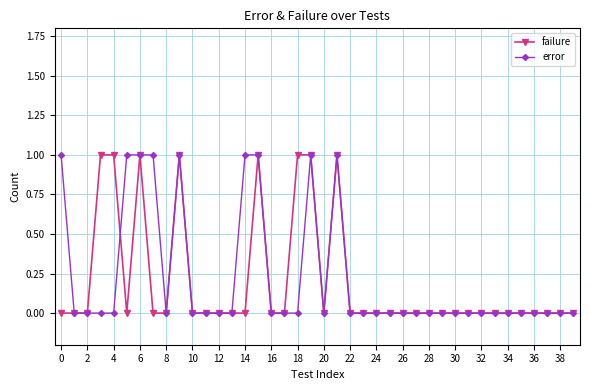

Does the chart have visible grid lines?

Yes